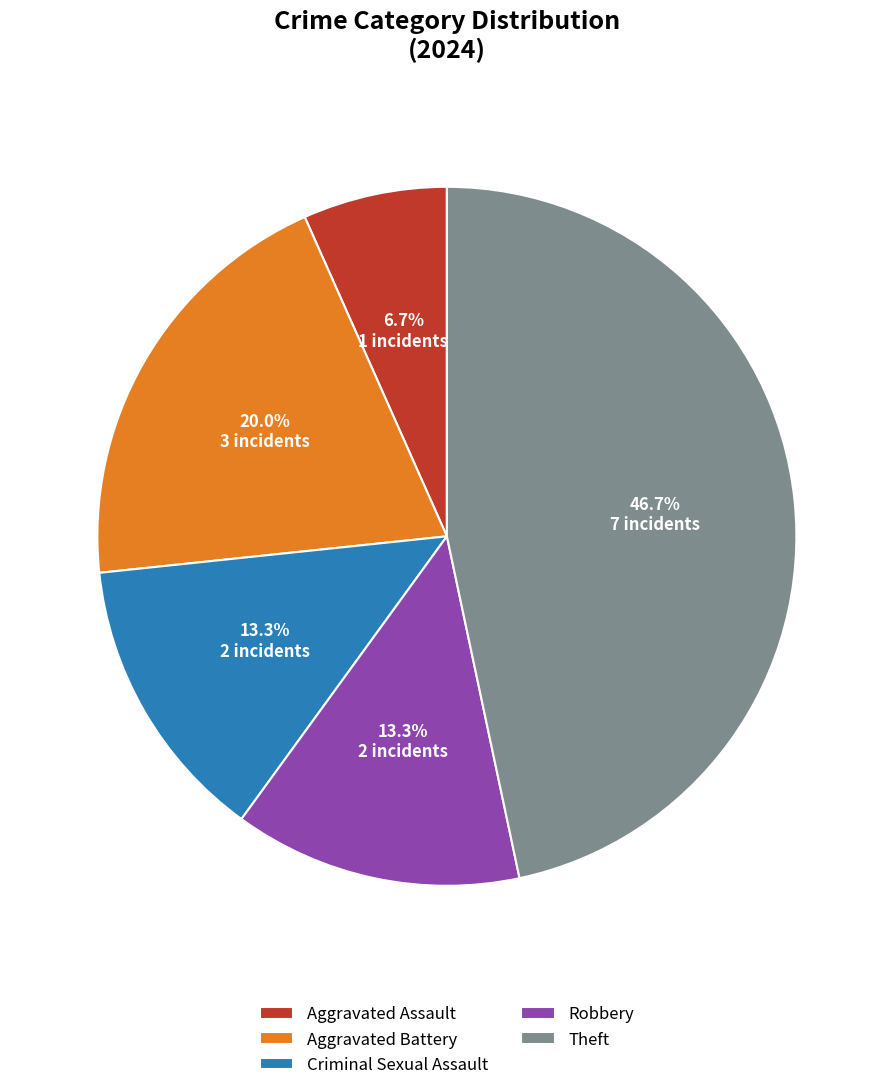

Does any single category account for the majority?

No